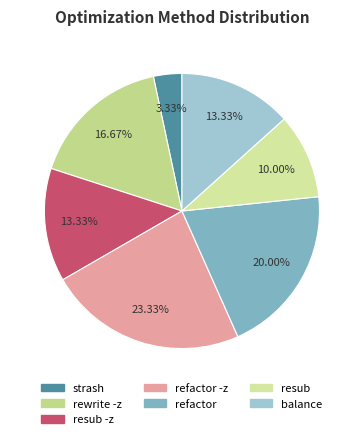

What percentage is the rewrite -z slice, to the nearest percent?

17%